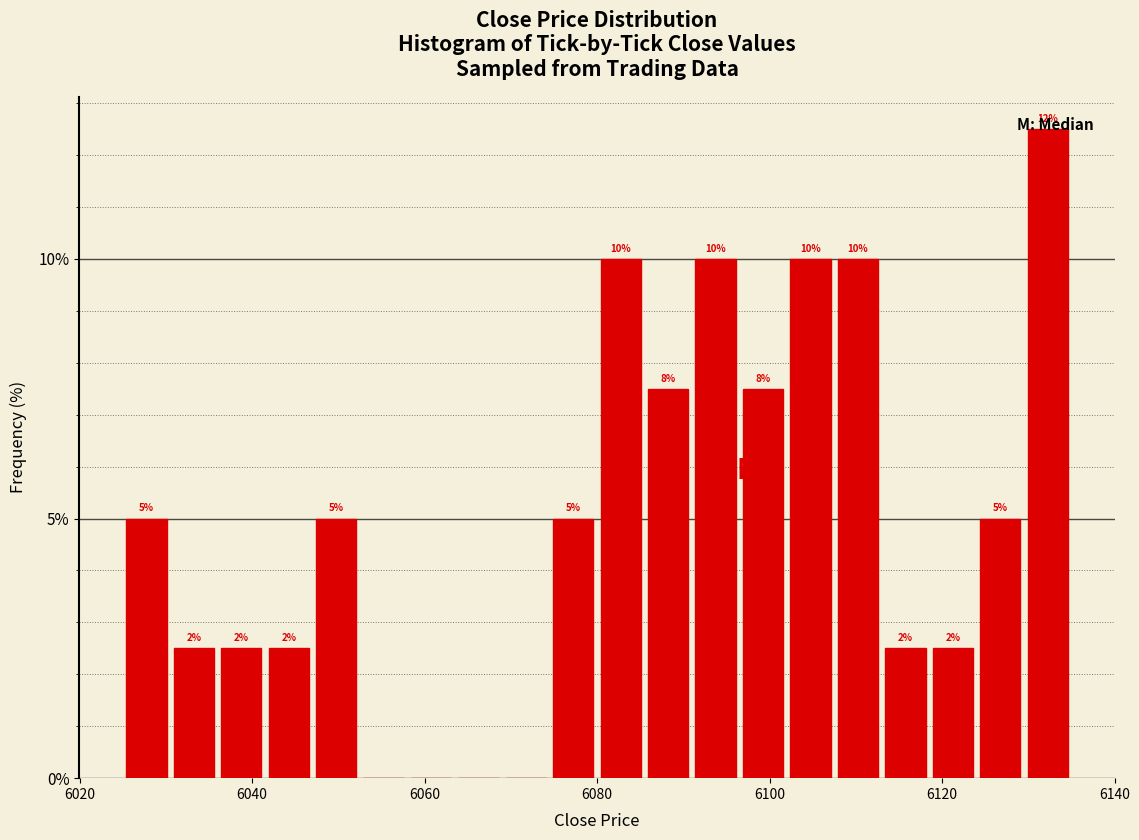

Around what value on the x-axis is the tallest bar? Give the approximate position of its centre, as read against the axis.

6132